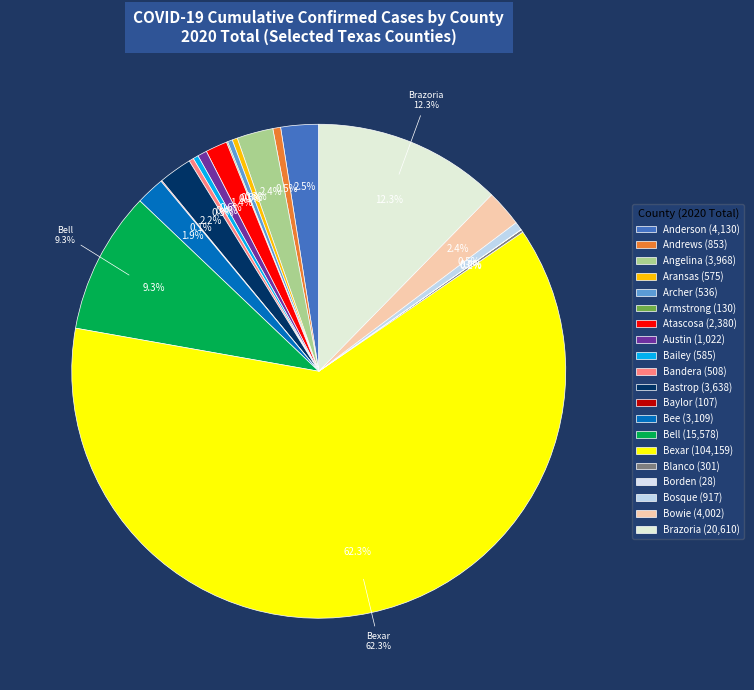

What is the largest slice in the pie chart?

Bexar